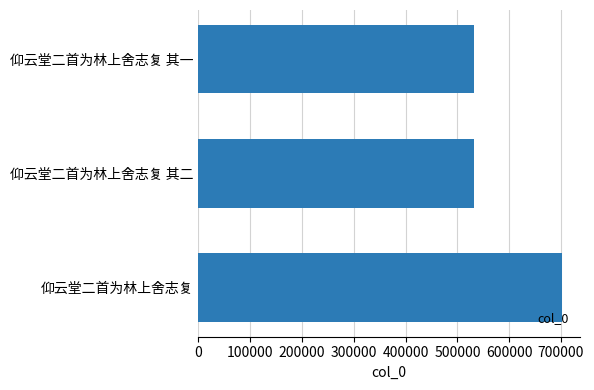

The chart shows a value of 701550 at 仰云堂二首为林上舍志复. True or false?

True